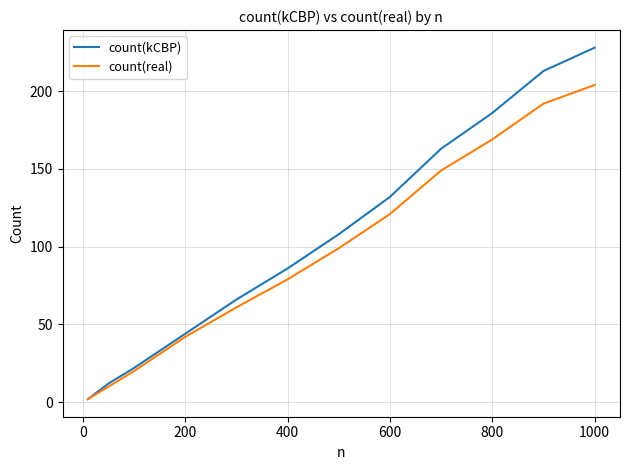

Which series has the largest range (max minus min)?

count(kCBP)